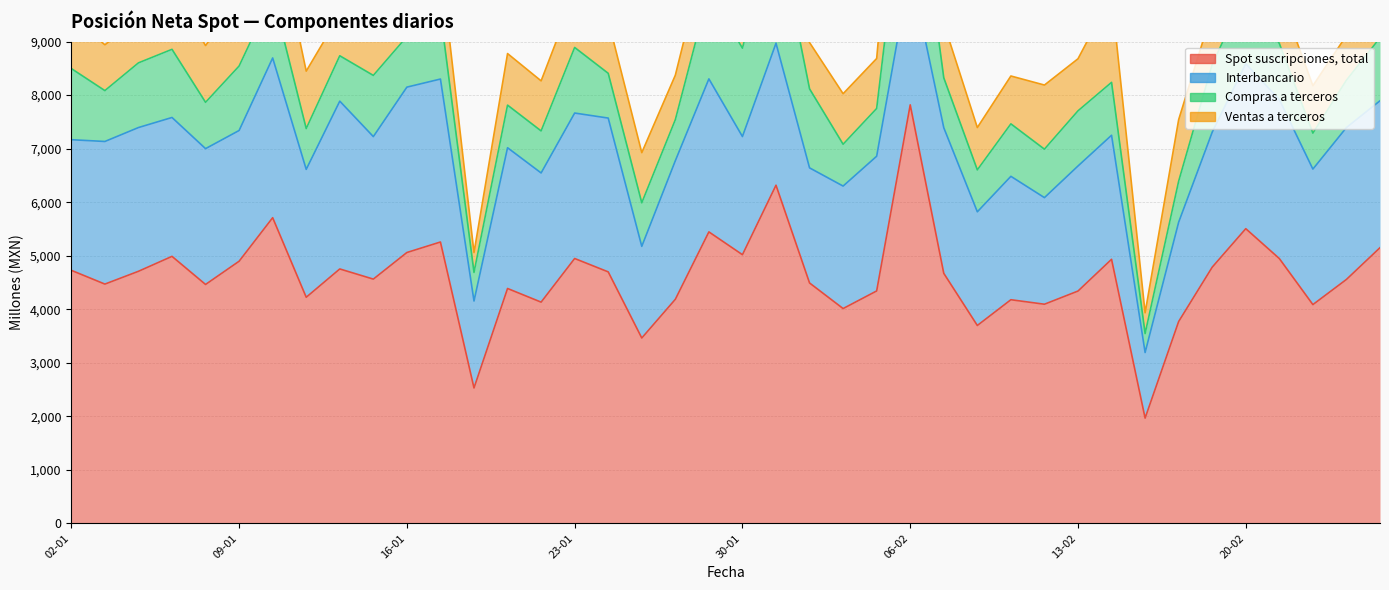

Which category has the highest value in the Compras a terceros series?

06-02